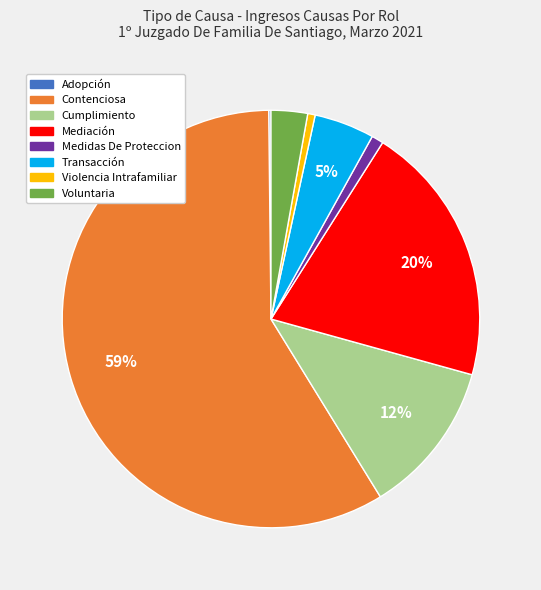

True or false: Contenciosa accounts for 71% of the total.

False